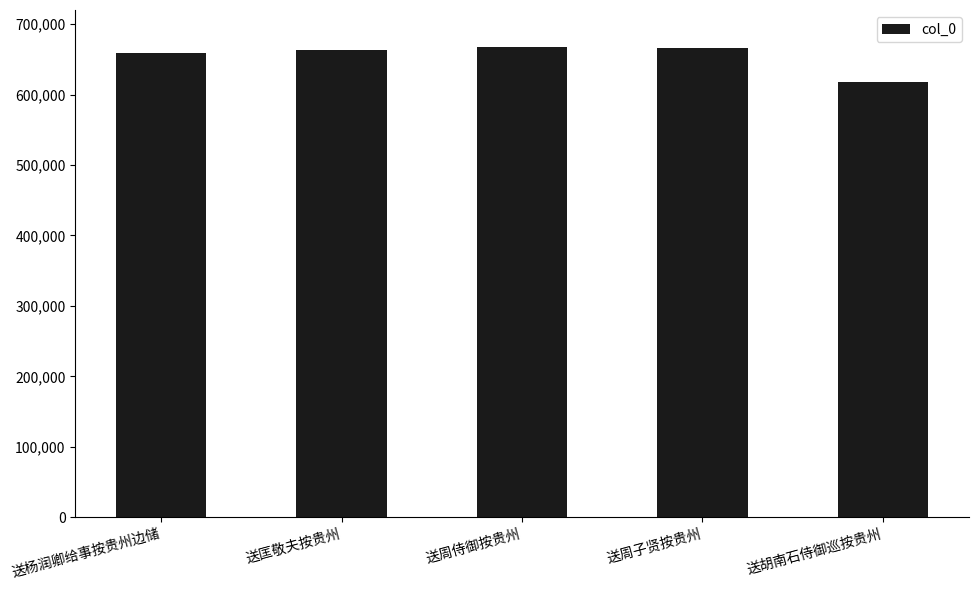

What is the sum of the values at 送周侍御按贵州 and 送胡南石侍御巡按贵州?

1285519